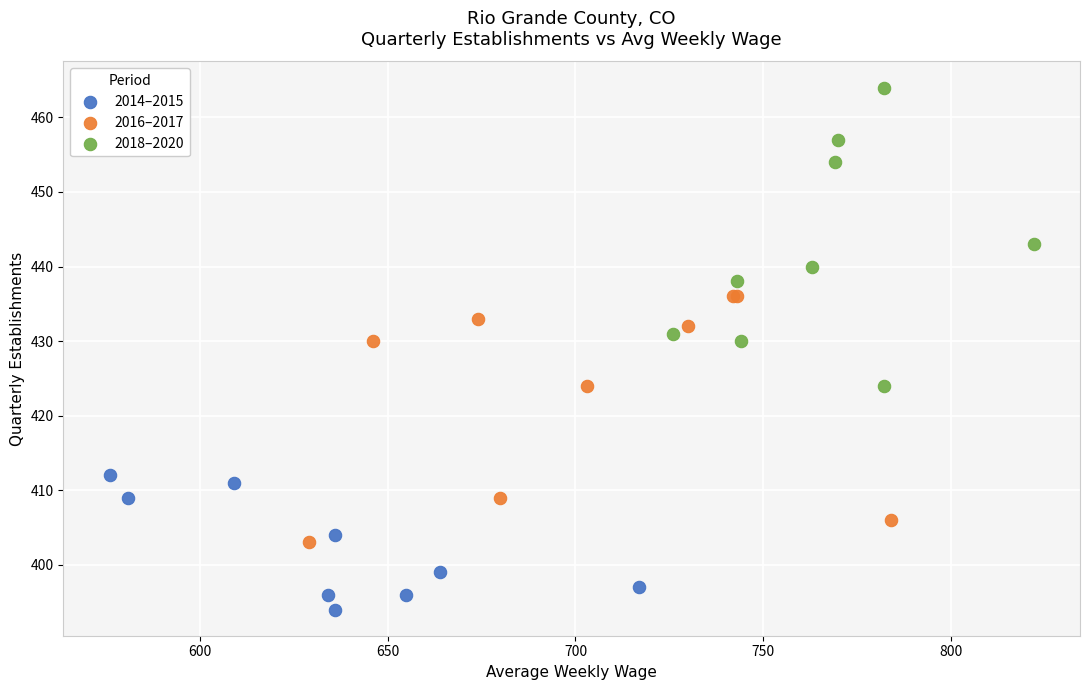

Which series reaches the minimum Y coordinate?

2014–2015